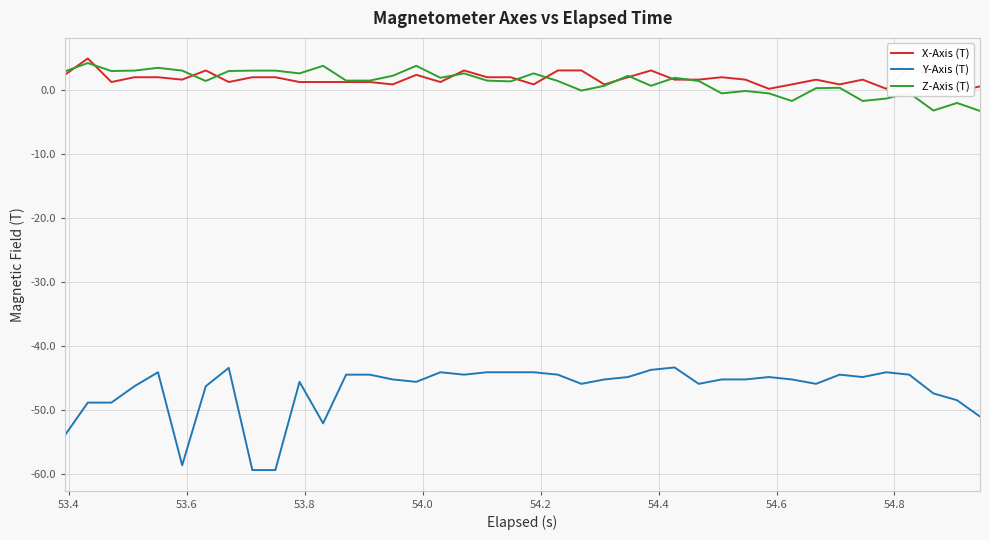

True or false: Z-Axis (T) and Y-Axis (T) cross at least once.

False